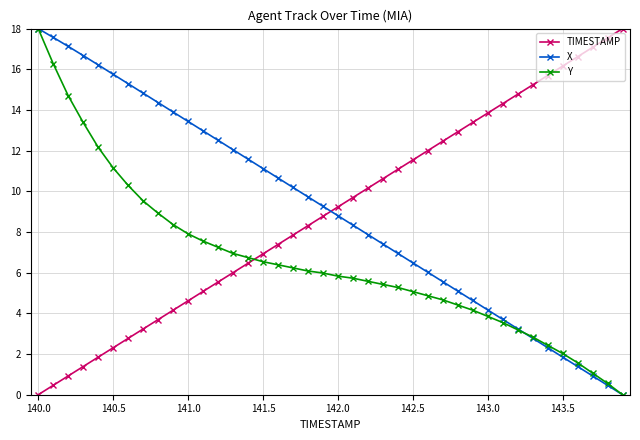

How many times do Y and TIMESTAMP cross each other?

1